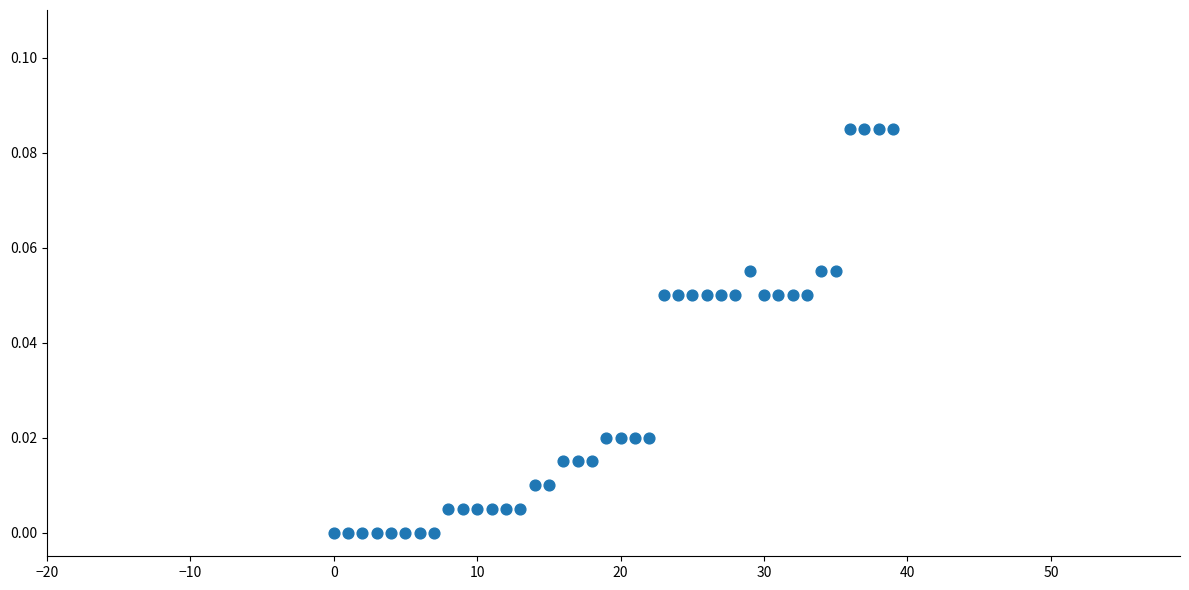

Count the number of points in this scatter plot.

40